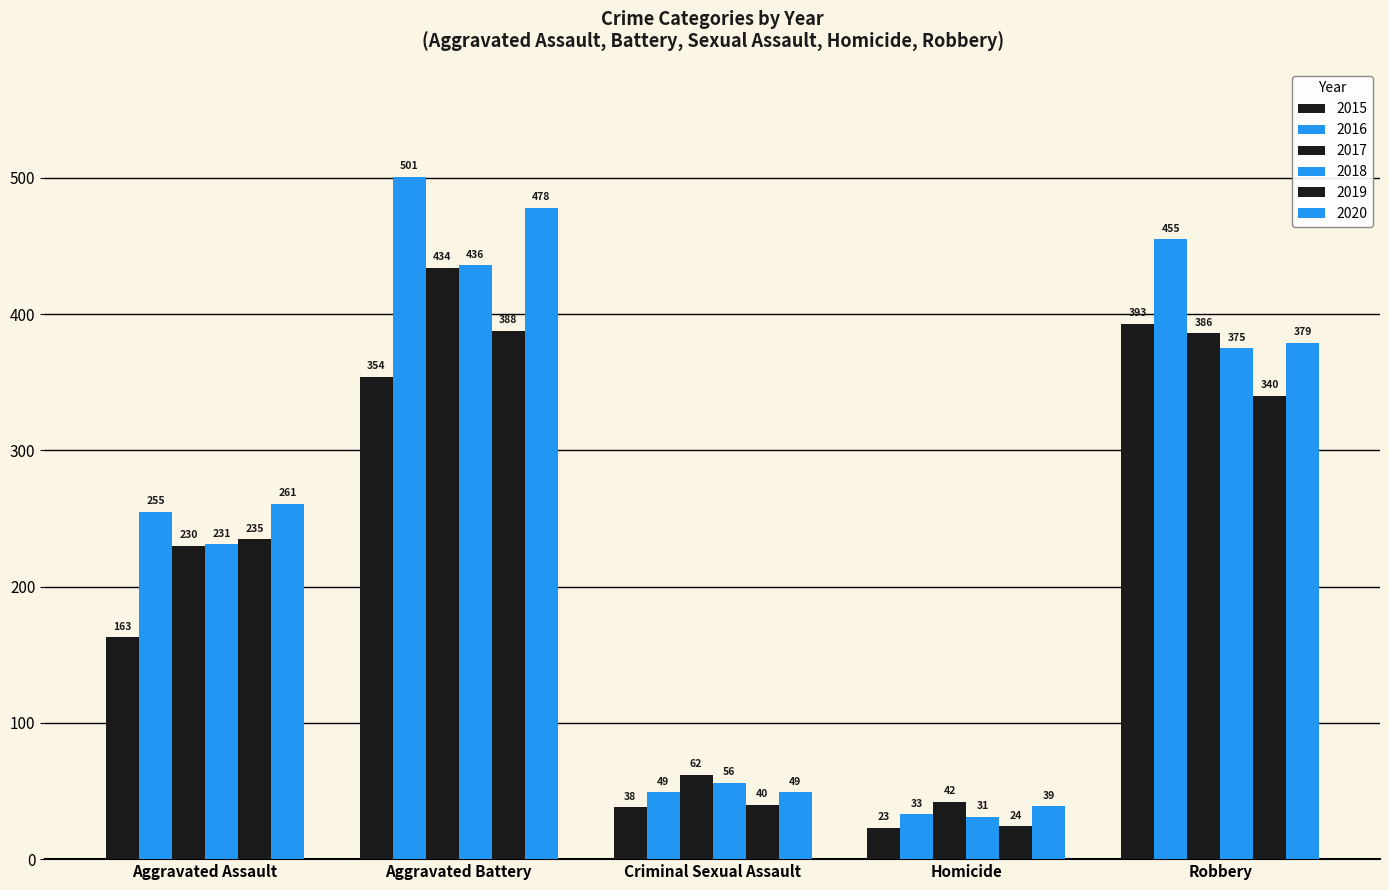

How many groups of bars are there?

5